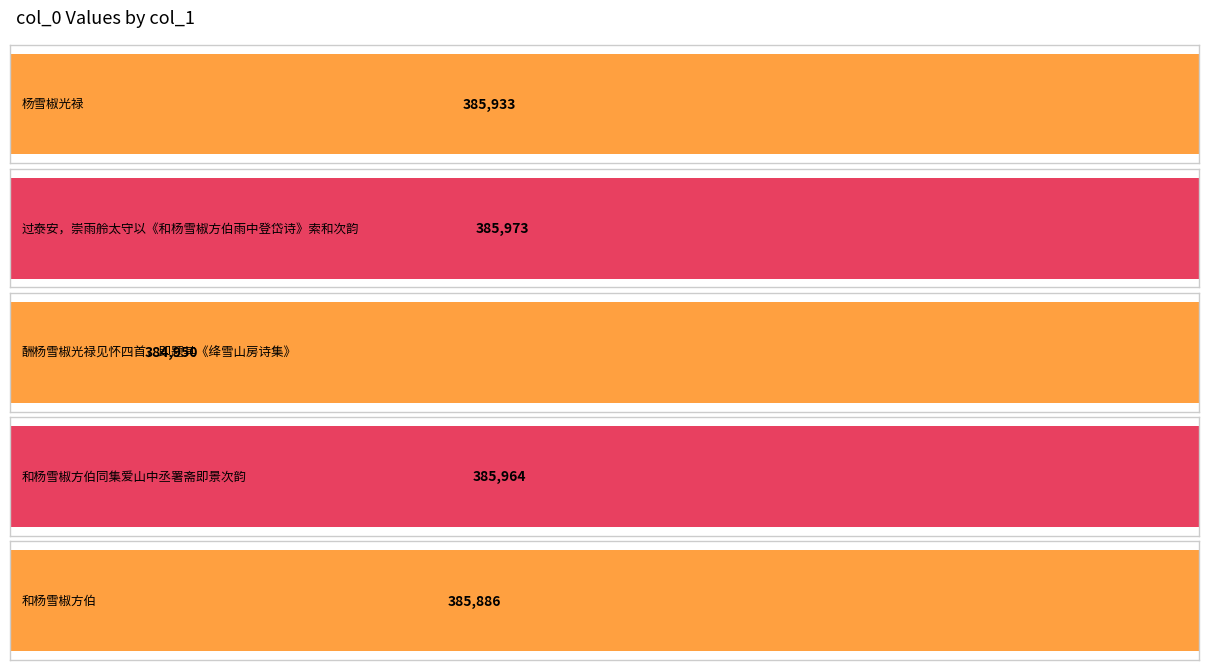

The value at 杨雪椒光禄 is 176373. True or false?

False